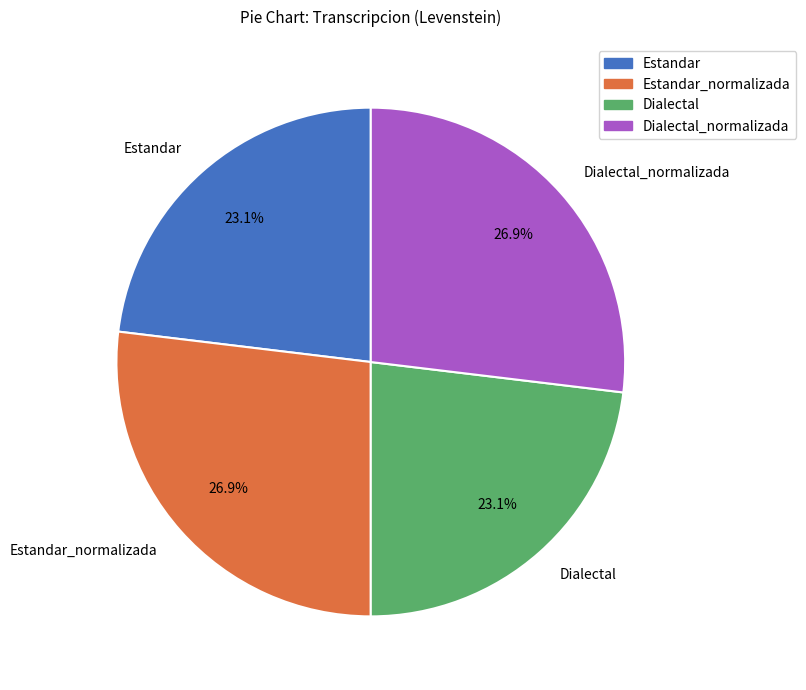

Between Dialectal and Dialectal_normalizada, which is larger?

Dialectal_normalizada